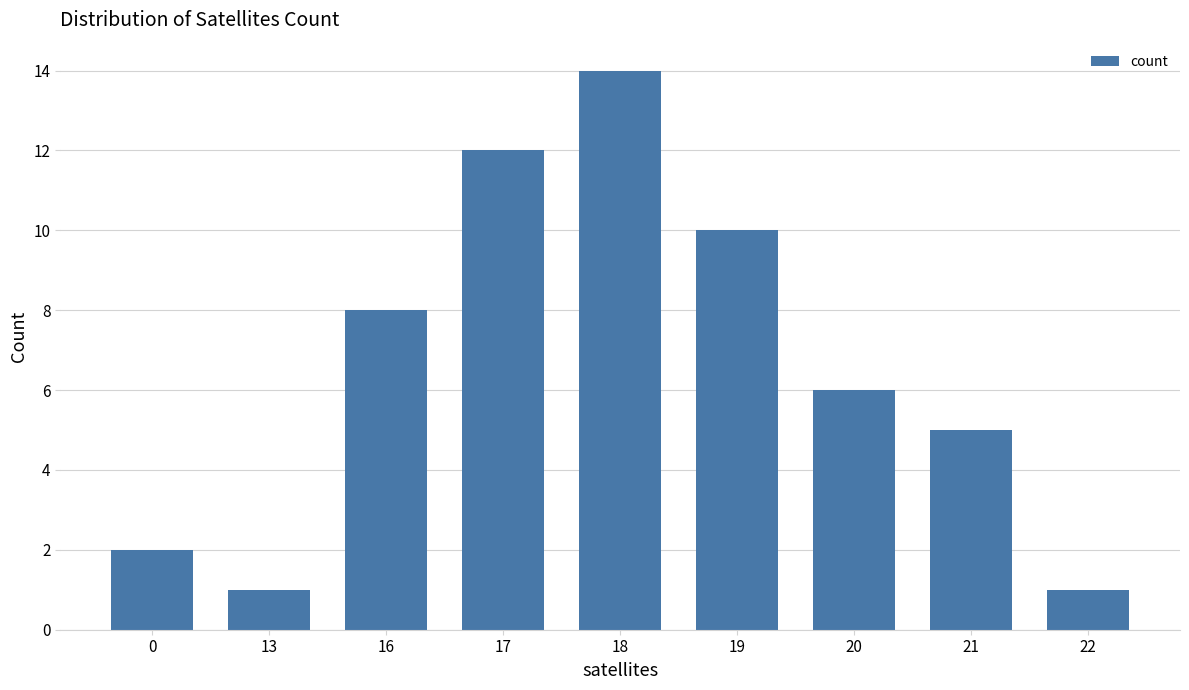

What is the change in value from 19 to 20?

-4